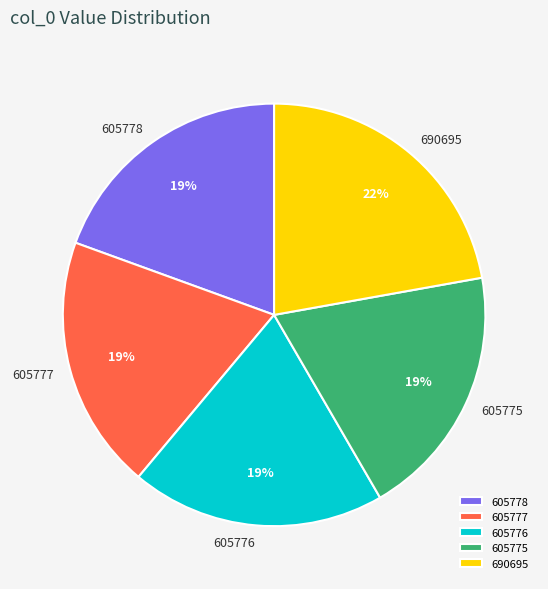

What is the ratio of the value at 605778 to the value at 605776?

1.0